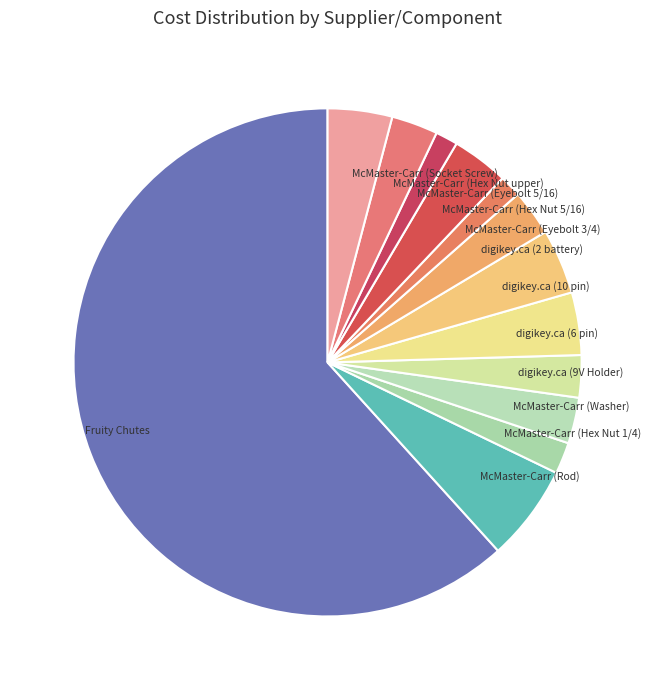

What is the largest slice in the pie chart?

Fruity Chutes